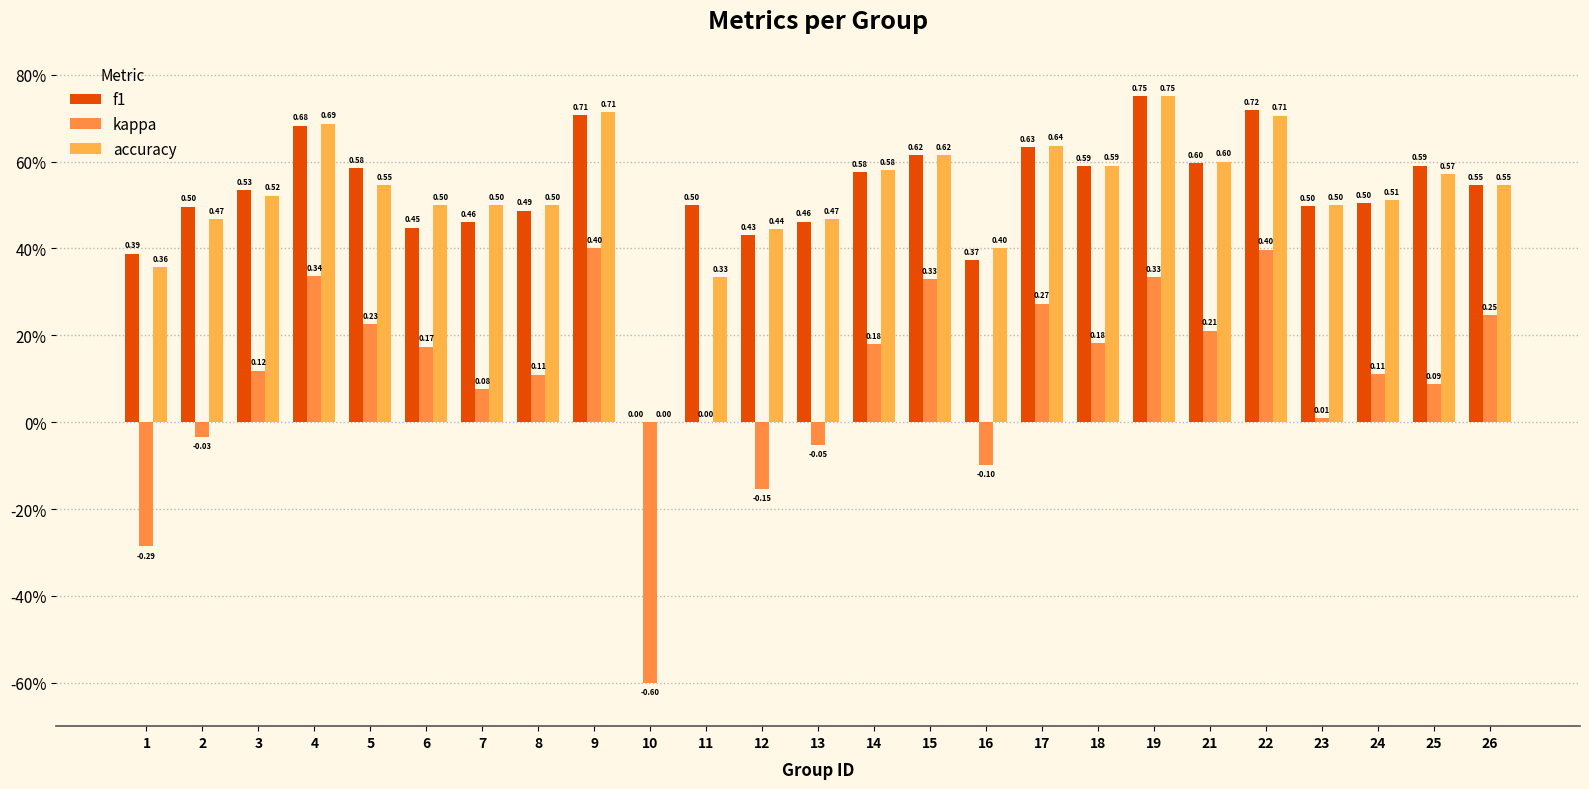

Which category has the lowest value in the f1 series?

10